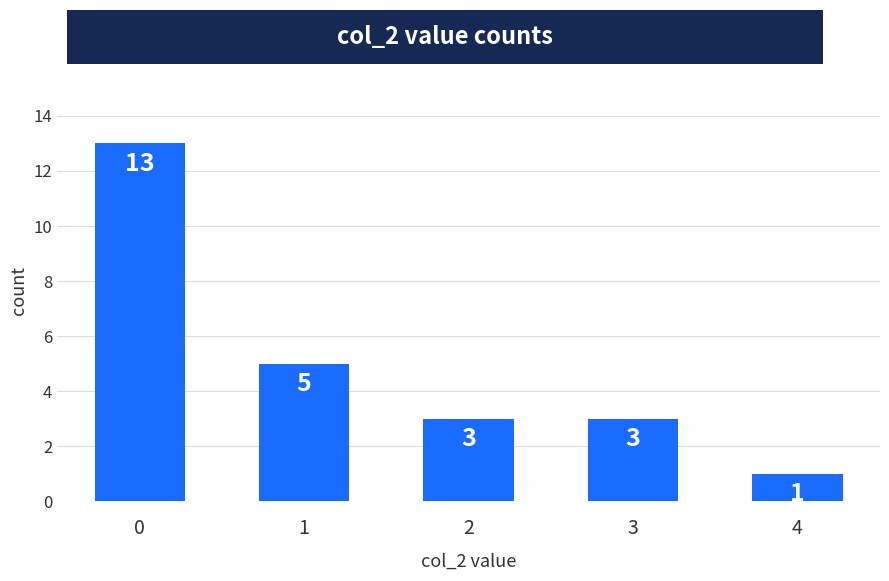

Are the bars grouped side by side (vs. stacked)?

No